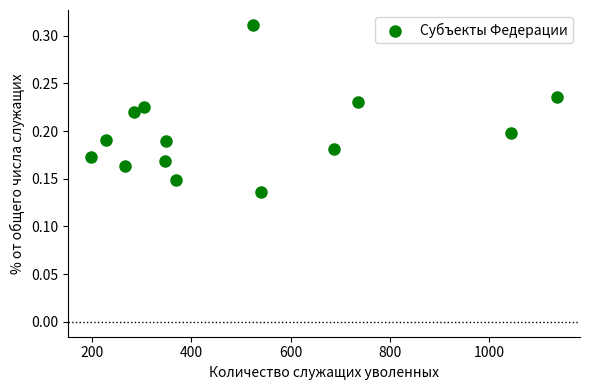

What is the range of X values (max minus min)?

938.0